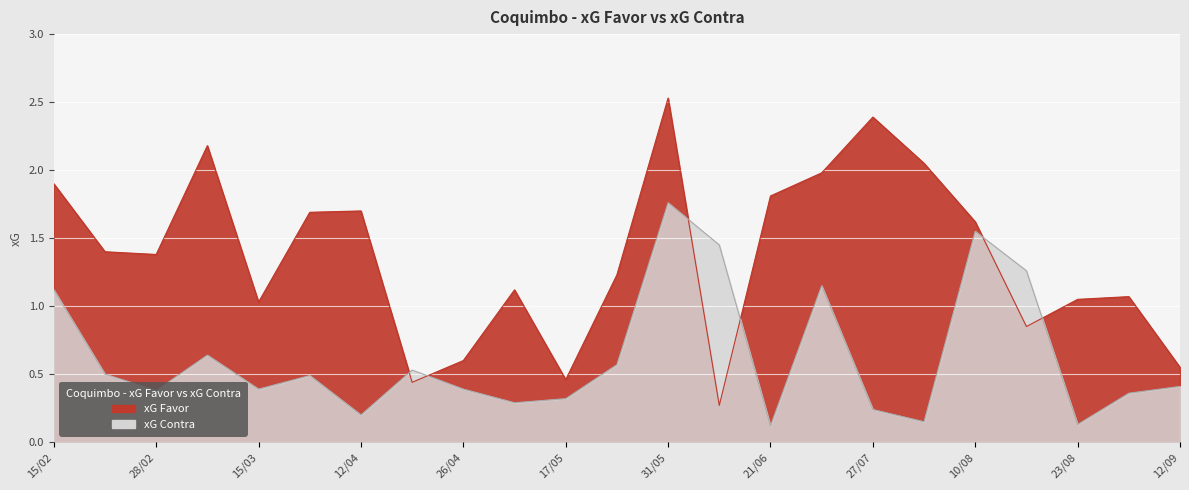

Which series has the largest range (max minus min)?

xG Favor